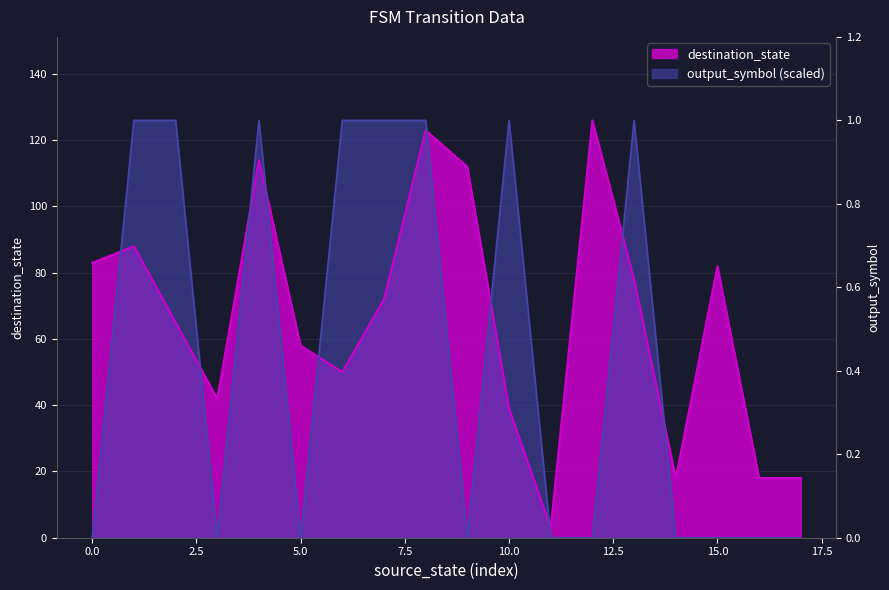

Rank the categories by output_symbol value from highest to lowest.

1, 2, 4, 6, 7, 8, 10, 13, 0, 3, 5, 9, 11, 12, 14, 15, 16, 17